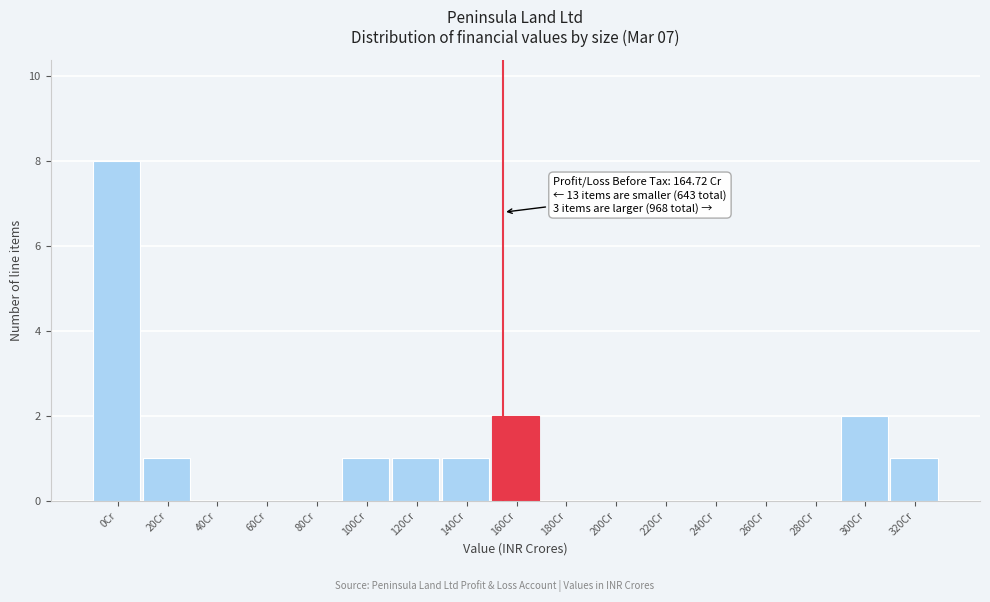

Reading left to right, transcribe all the data shown in this chart.

0Cr=8	20Cr=1	40Cr=0	60Cr=0	80Cr=0	100Cr=1	120Cr=1	140Cr=1	160Cr=2	180Cr=0	200Cr=0	220Cr=0	240Cr=0	260Cr=0	280Cr=0	300Cr=2	320Cr=1